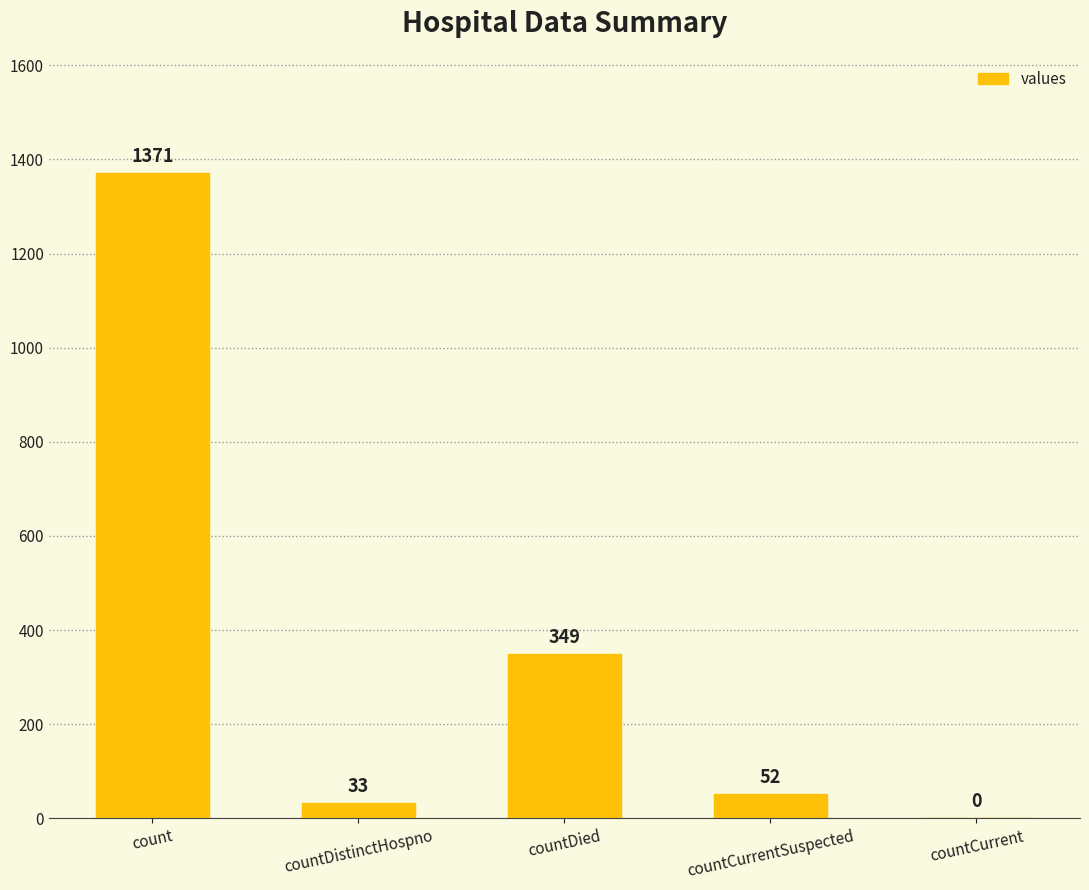

Between countDied and countDistinctHospno, which is larger?

countDied